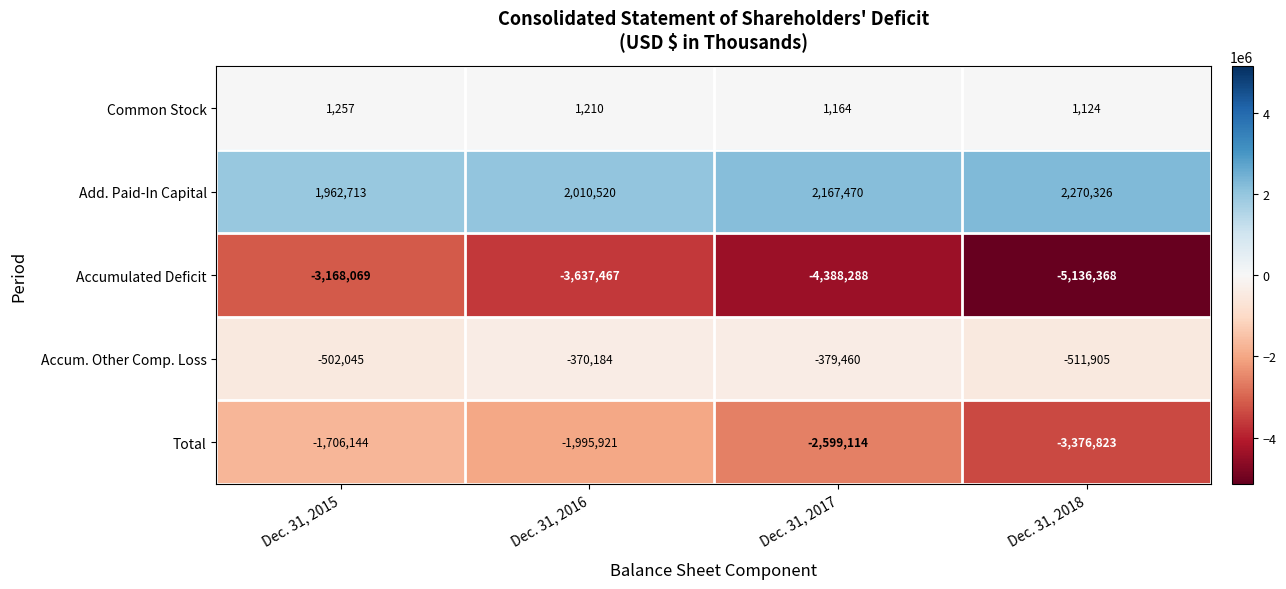

What is the difference between the second highest and minimum values in the Accumulated Deficit series?

1498901